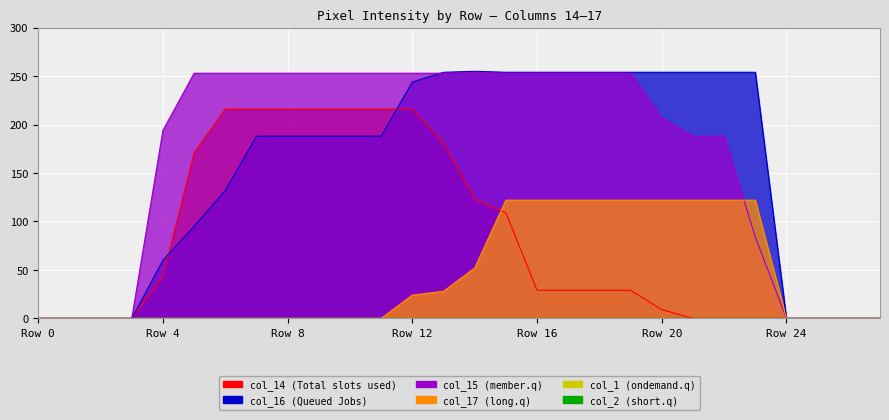

What is the difference between the highest and lowest values at 18?

225